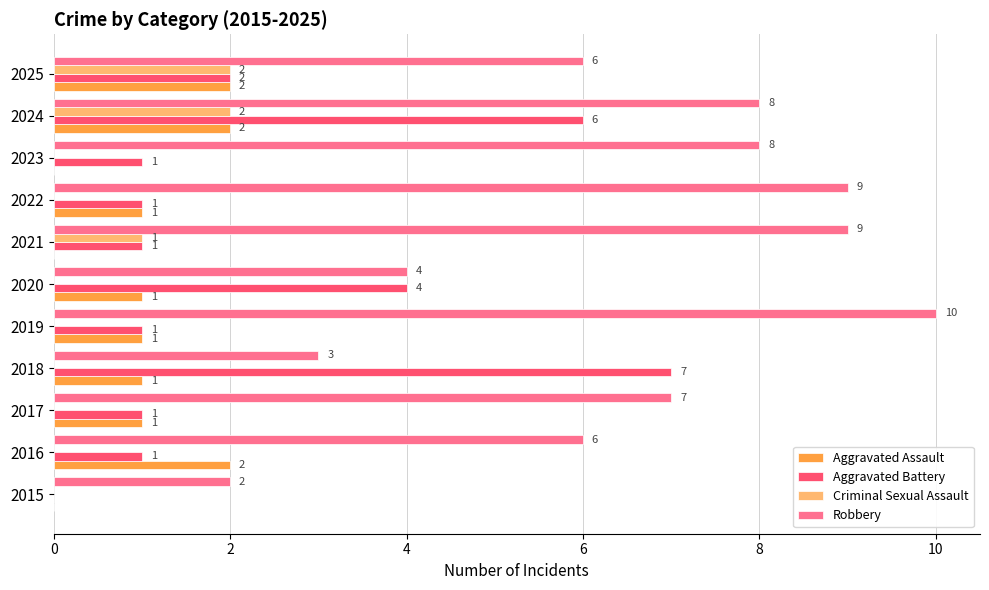

What is the greatest value displayed?

10